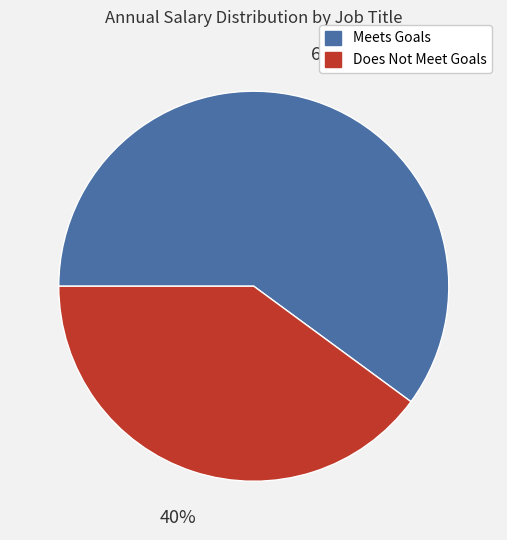

Approximately how many times larger is the value at Meets Goals compared to Does Not Meet Goals?

1.5